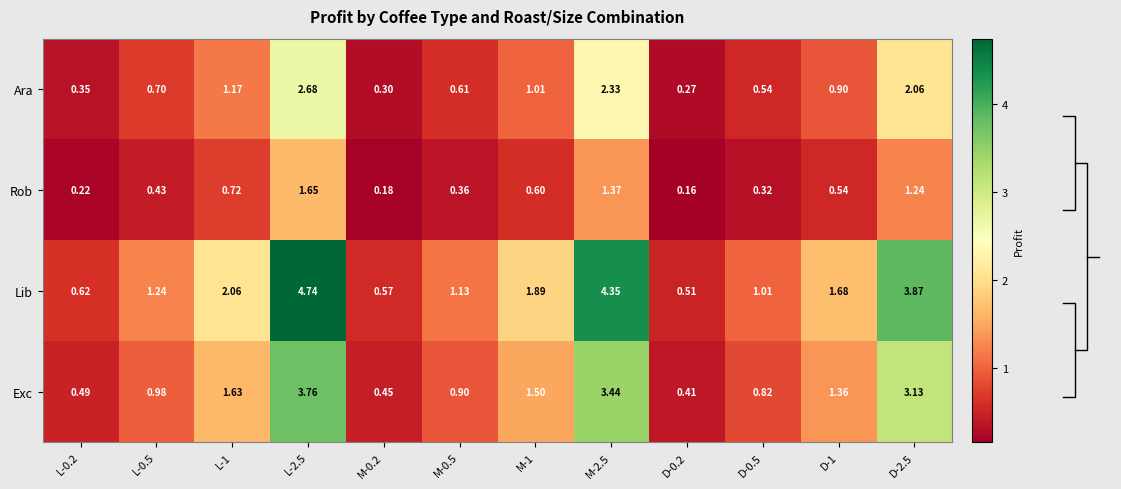

Is the value of Exc at L-2.5 greater than the value of Ara at M-2.5?

Yes